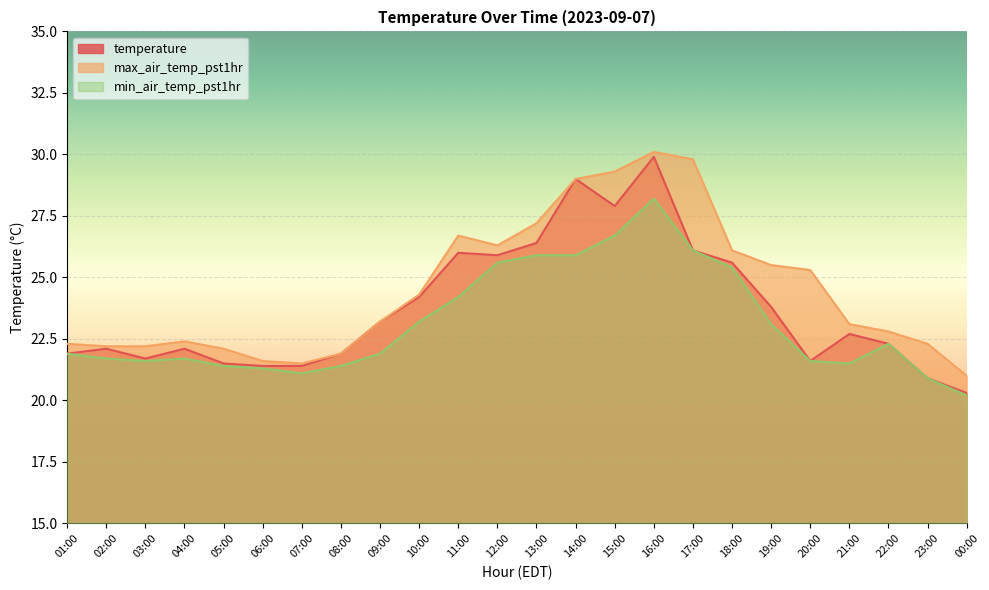

What is the total value across all series at 11:00?

76.9